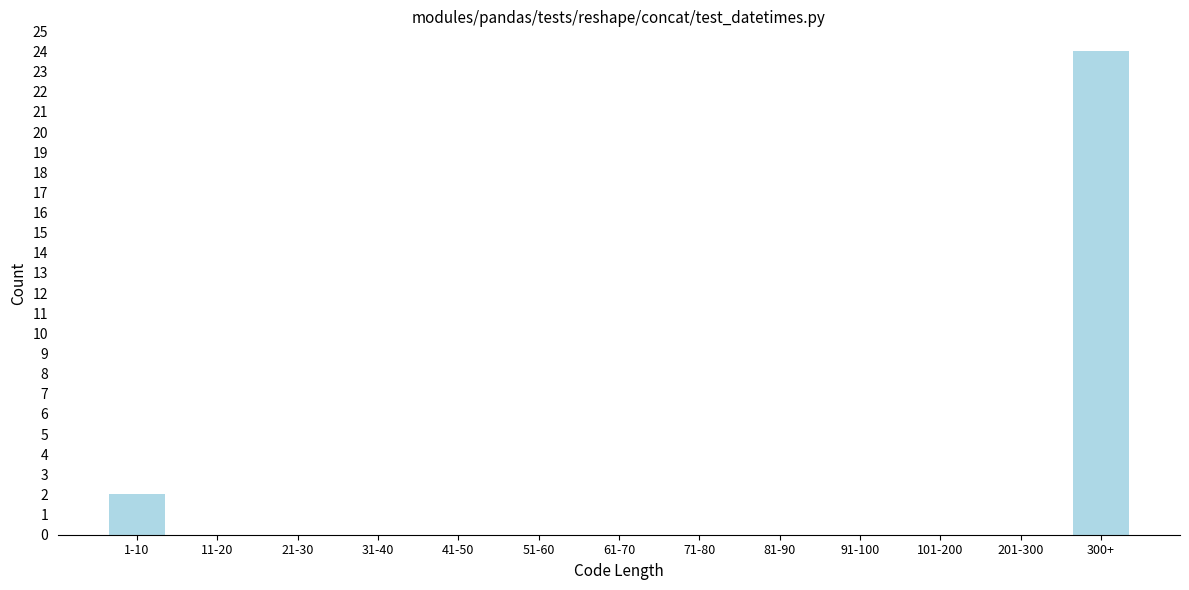

Reading left to right, extract all data points from this chart.

1-10=2	11-20=0	21-30=0	31-40=0	41-50=0	51-60=0	61-70=0	71-80=0	81-90=0	91-100=0	101-200=0	201-300=0	300+=24